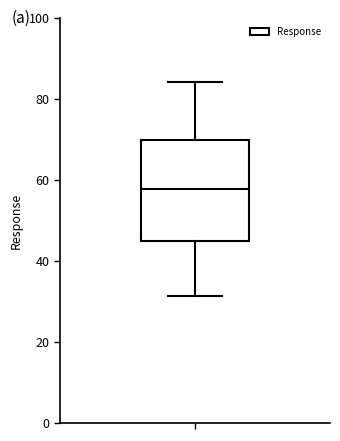

Where is the lower edge of the box on the y-axis? The values are not printed on the chart, so give them approximately, as read against the axis.

44